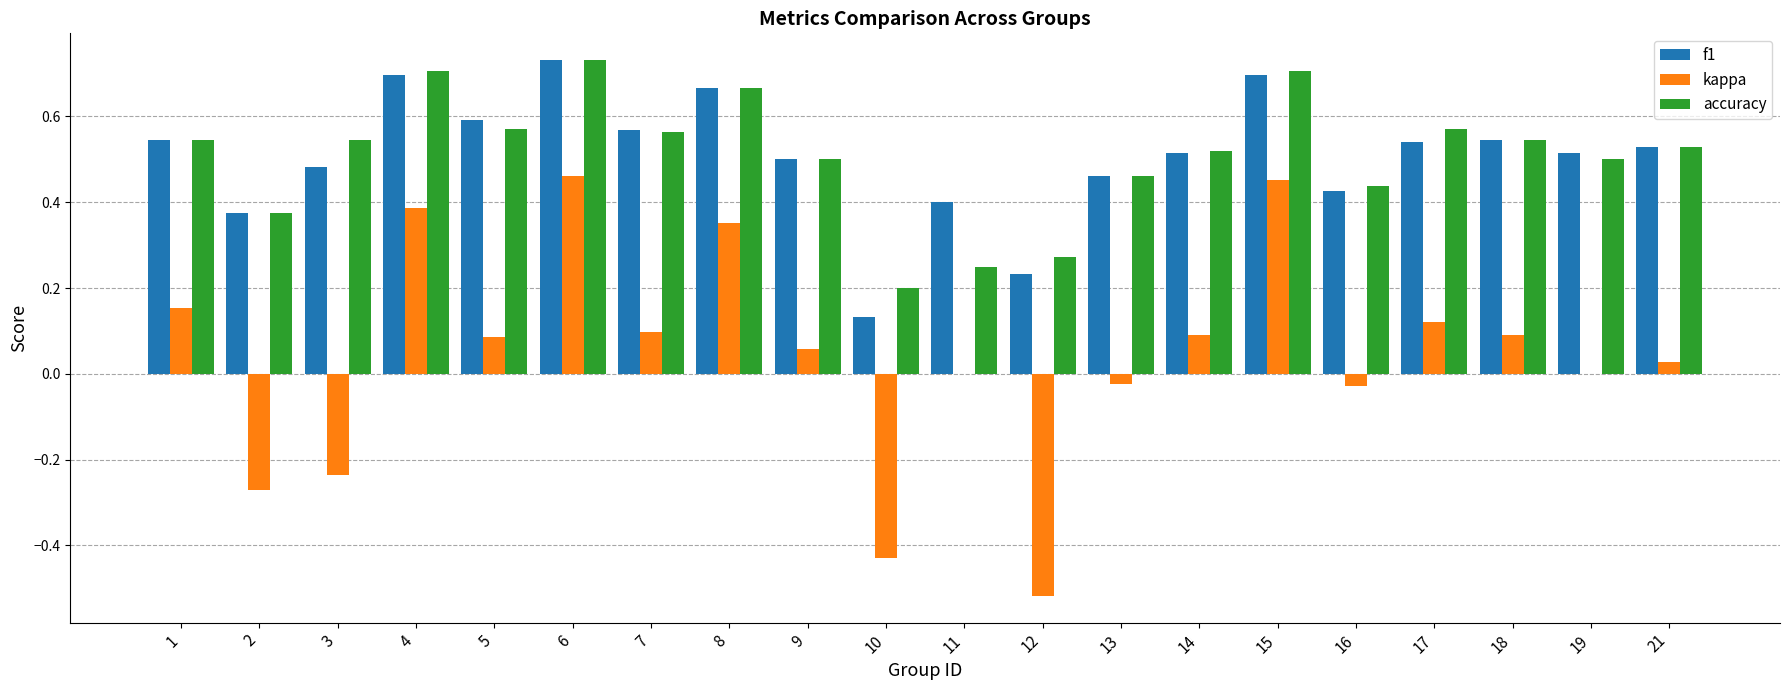

Between 11 and 21, which series saw the biggest shift?

accuracy